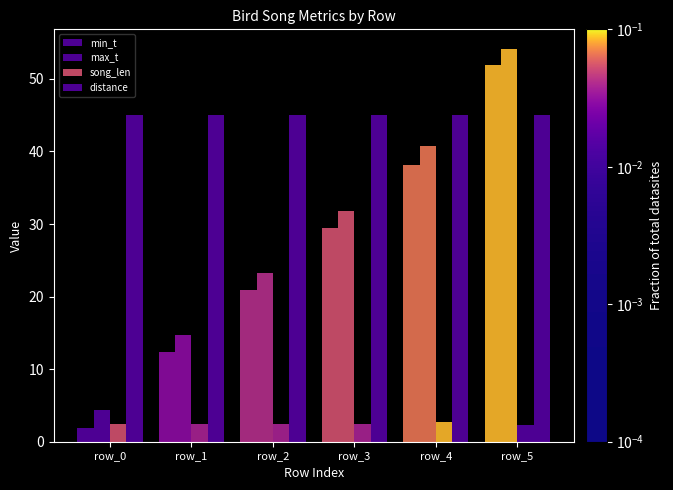

How many bars are there in each group?

4